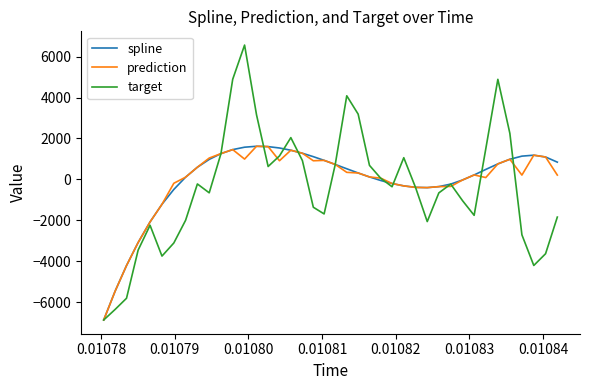

In prediction, how many points are higher than both neighbors (excluding endpoints)?

7